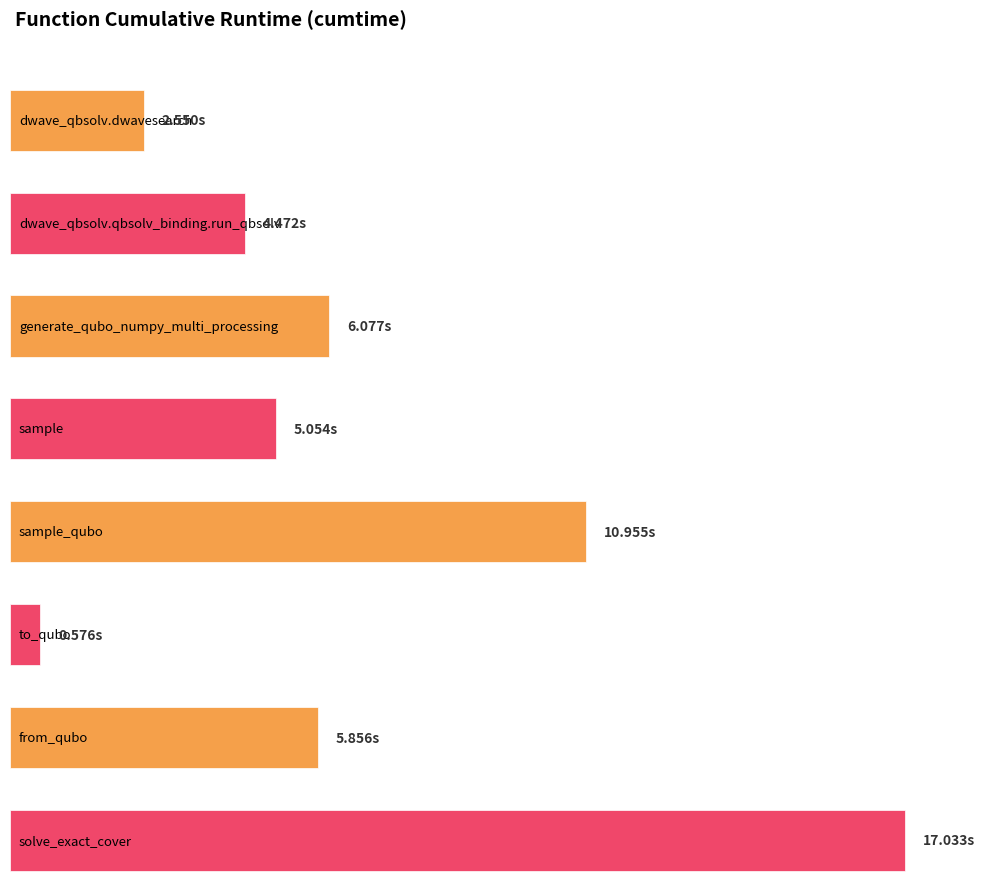

Which category has the highest value across all series?

solve_exact_cover